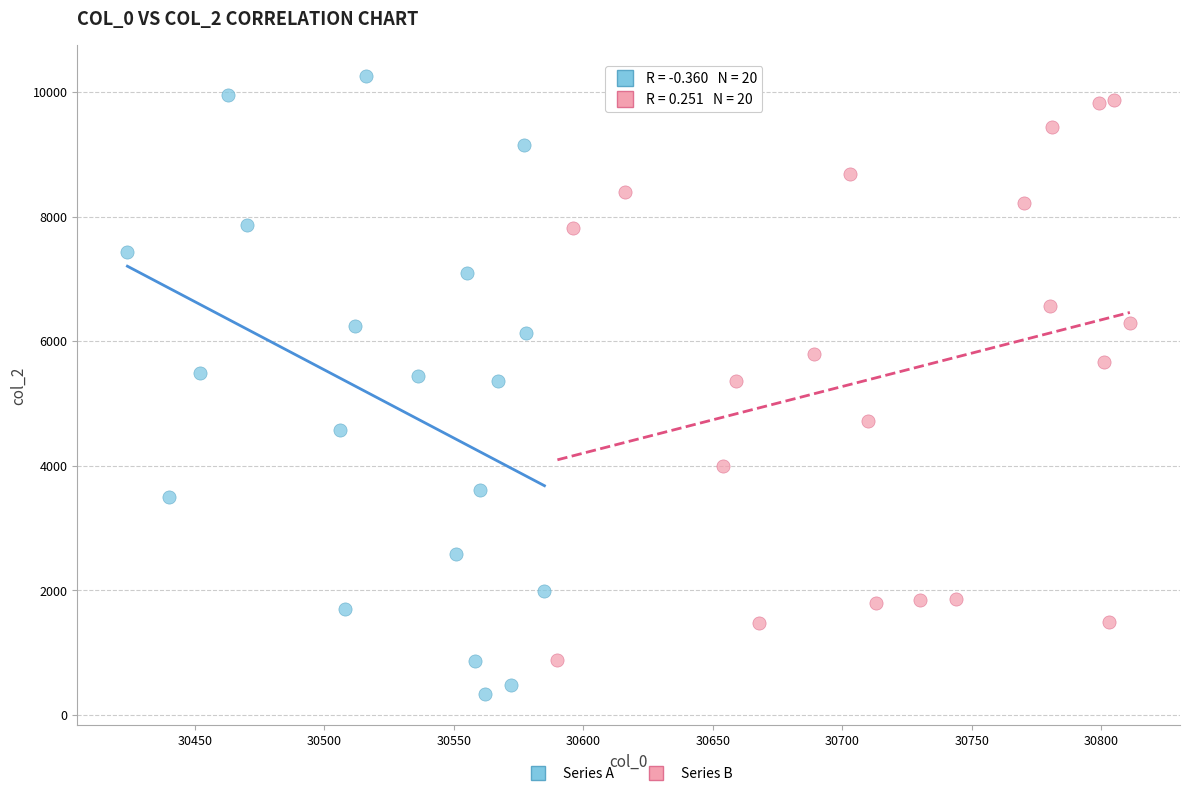

Which series has the largest Y range (max minus min)?

Series A